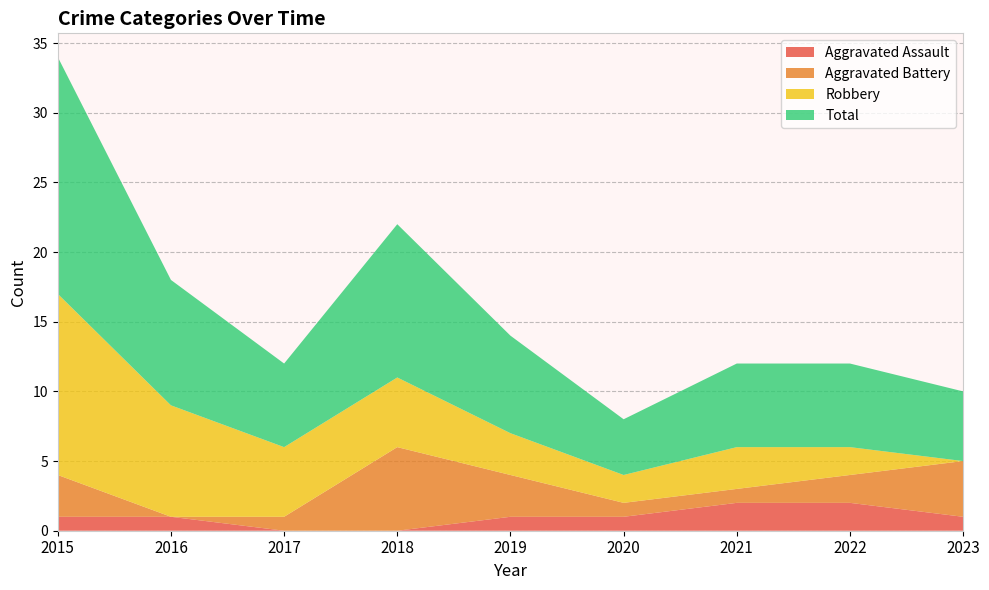

Reading right to left, extract all data points from this chart.

Aggravated Assault: 1	2	2	1	1	0	0	1	1
Aggravated Battery: 4	2	1	1	3	6	1	0	3
Robbery: 0	2	3	2	3	5	5	8	13
Total: 5	6	6	4	7	11	6	9	17